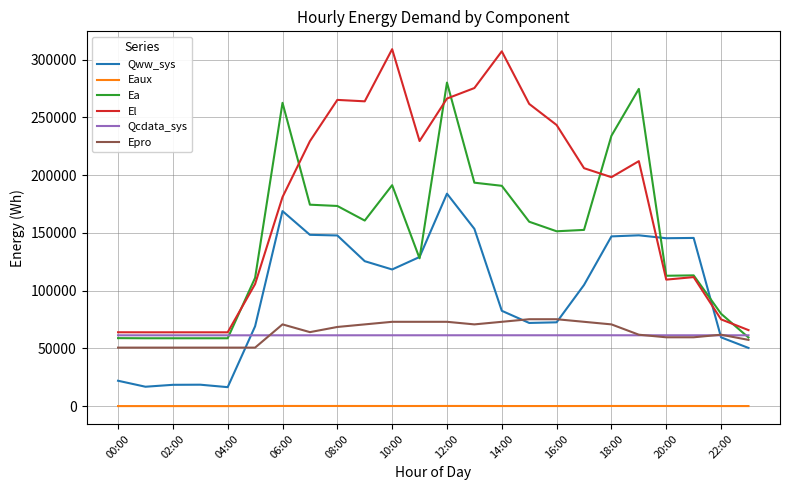

True or false: Eaux and Epro intersect in this chart.

False